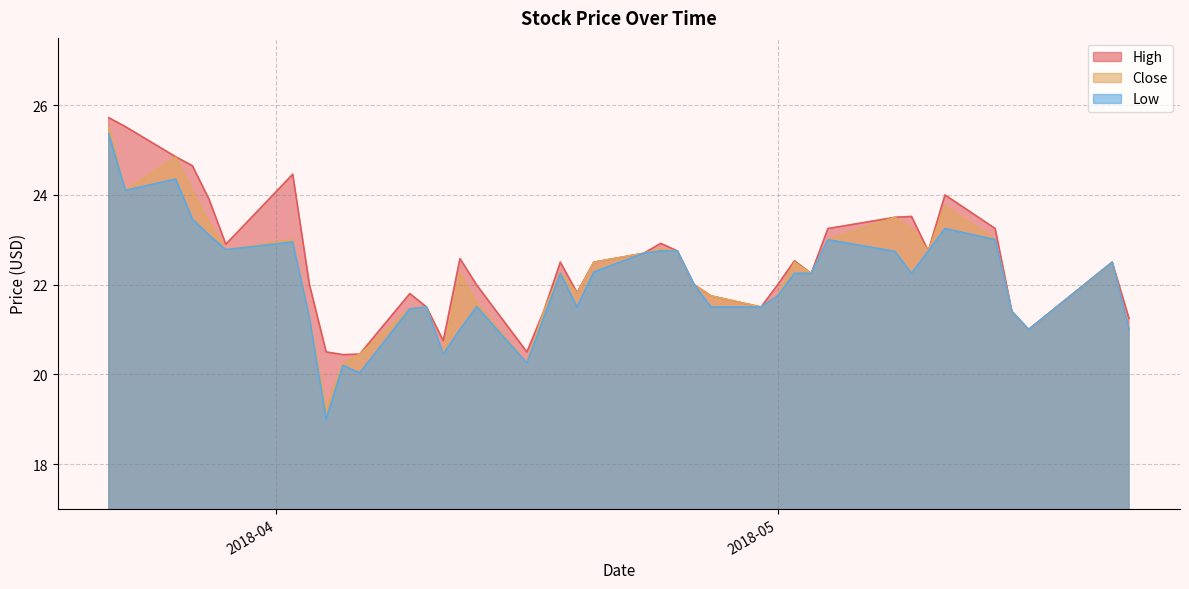

True or false: High and Close cross at least once.

False